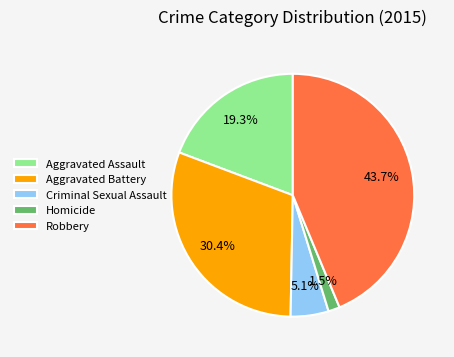

To the nearest percent, what percentage of the pie is Criminal Sexual Assault?

5%